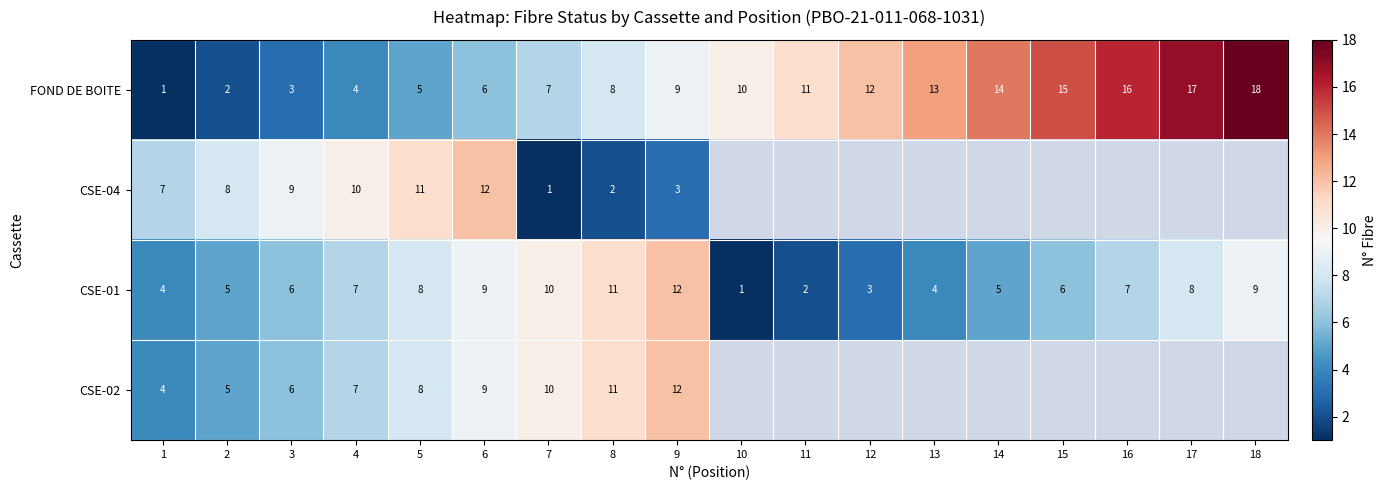

Count the number of data series in this chart.

4